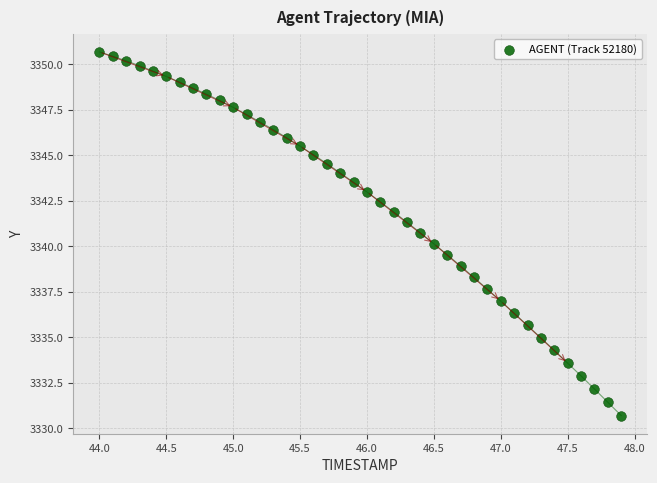

What is the range of Y values (max minus min)?

20.0